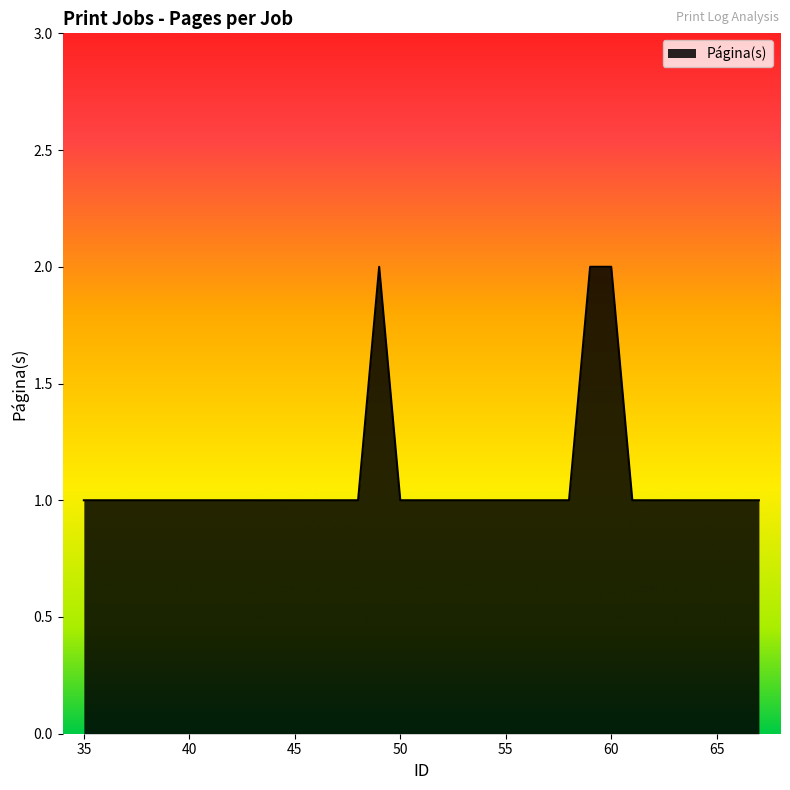

Which label corresponds to the smallest value in the chart?

35